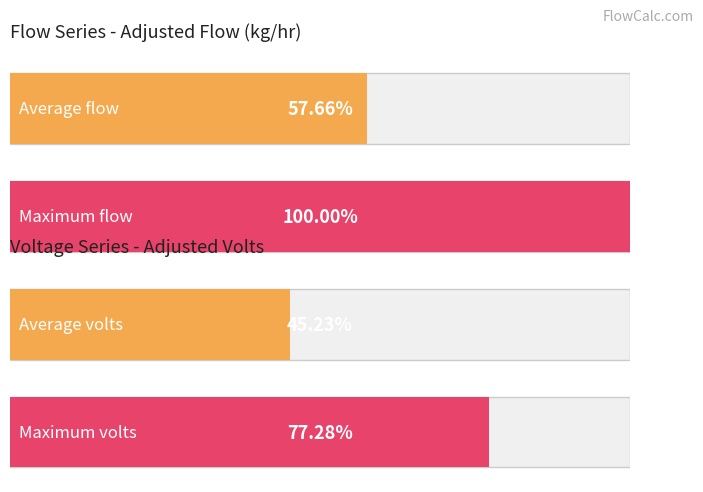

Which series has the largest total across all categories?

Flow